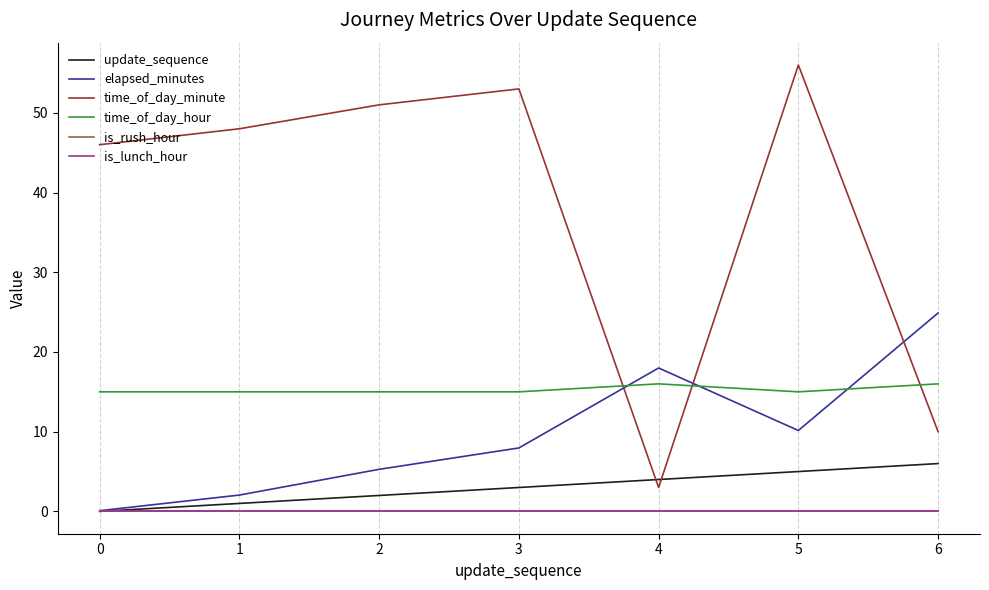

Between 1 and 2, which series saw the biggest shift?

elapsed_minutes